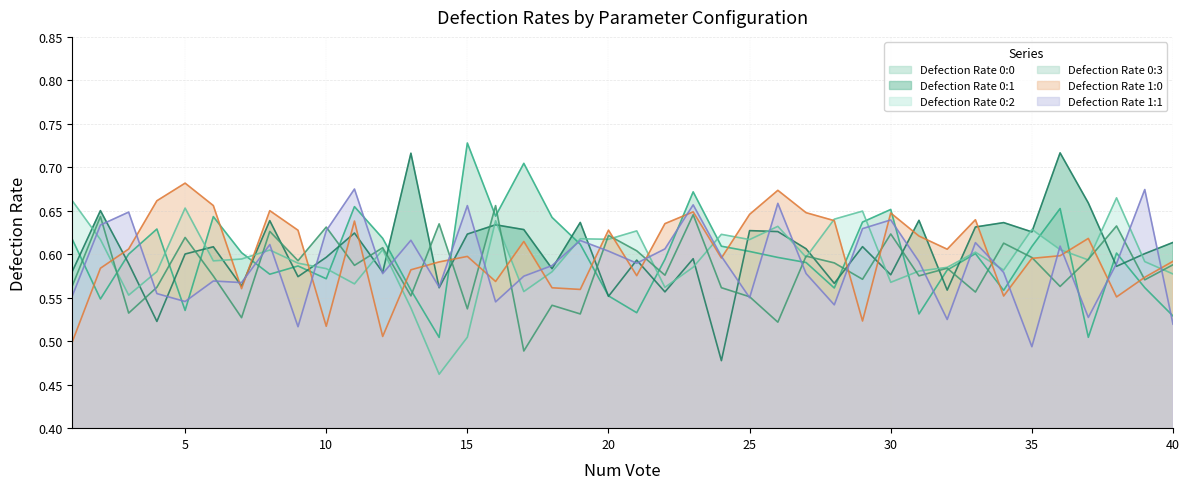

Reading left to right, transcribe all the data shown in this chart.

Defection Rate 0:0: 0.6	0.5	0.6	0.6	0.5	0.6	0.6	0.6	0.6	0.6	0.7	0.6	0.6	0.5	0.7	0.6	0.7	0.6	0.6	0.6	0.5	0.6	0.7	0.6	0.6	0.6	0.6	0.6	0.6	0.7	0.5	0.6	0.6	0.6	0.6	0.7	0.5	0.6	0.6	0.5
Defection Rate 0:1: 0.6	0.7	0.6	0.5	0.6	0.6	0.6	0.6	0.6	0.6	0.6	0.6	0.7	0.6	0.6	0.6	0.6	0.6	0.6	0.6	0.6	0.6	0.6	0.5	0.6	0.6	0.6	0.6	0.6	0.6	0.6	0.6	0.6	0.6	0.6	0.7	0.7	0.6	0.6	0.6
Defection Rate 0:2: 0.7	0.6	0.6	0.6	0.7	0.6	0.6	0.6	0.6	0.6	0.6	0.6	0.5	0.5	0.5	0.6	0.6	0.6	0.6	0.6	0.6	0.6	0.6	0.6	0.6	0.6	0.6	0.6	0.6	0.6	0.6	0.6	0.6	0.6	0.6	0.6	0.6	0.7	0.6	0.6
Defection Rate 0:3: 0.6	0.6	0.5	0.6	0.6	0.6	0.5	0.6	0.6	0.6	0.6	0.6	0.6	0.6	0.5	0.7	0.5	0.5	0.5	0.6	0.6	0.6	0.6	0.6	0.6	0.5	0.6	0.6	0.6	0.6	0.6	0.6	0.6	0.6	0.6	0.6	0.6	0.6	0.6	0.6
Defection Rate 1:0: 0.5	0.6	0.6	0.7	0.7	0.7	0.6	0.7	0.6	0.5	0.6	0.5	0.6	0.6	0.6	0.6	0.6	0.6	0.6	0.6	0.6	0.6	0.6	0.6	0.6	0.7	0.6	0.6	0.5	0.6	0.6	0.6	0.6	0.6	0.6	0.6	0.6	0.6	0.6	0.6
Defection Rate 1:1: 0.6	0.6	0.6	0.6	0.5	0.6	0.6	0.6	0.5	0.6	0.7	0.6	0.6	0.6	0.7	0.5	0.6	0.6	0.6	0.6	0.6	0.6	0.7	0.6	0.6	0.7	0.6	0.5	0.6	0.6	0.6	0.5	0.6	0.6	0.5	0.6	0.5	0.6	0.7	0.5